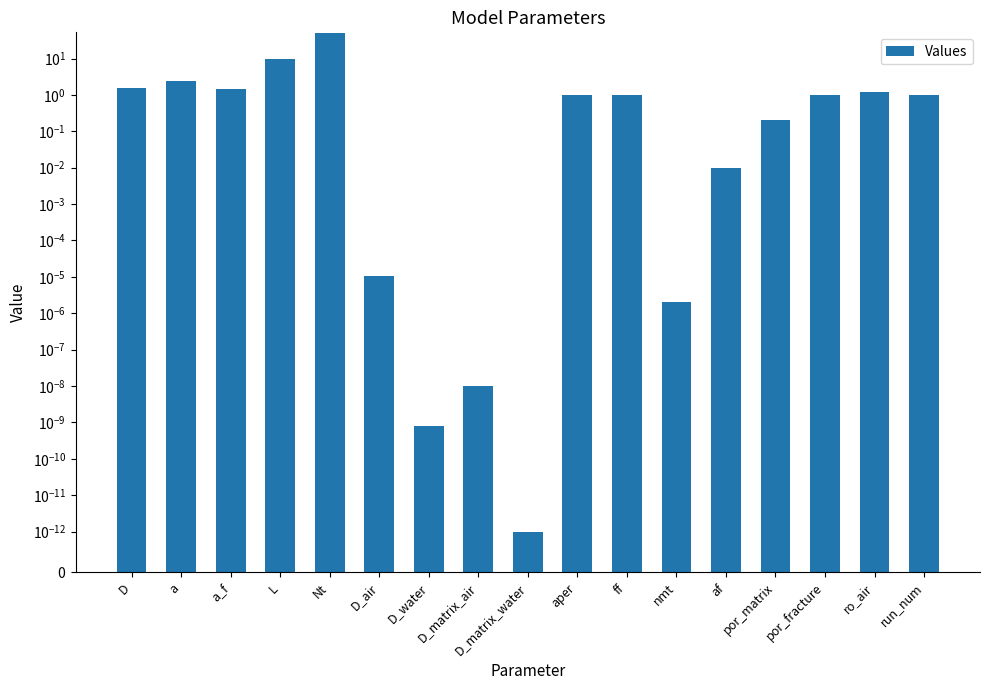

What is the difference between the values at ro_air and nmt?

1.2